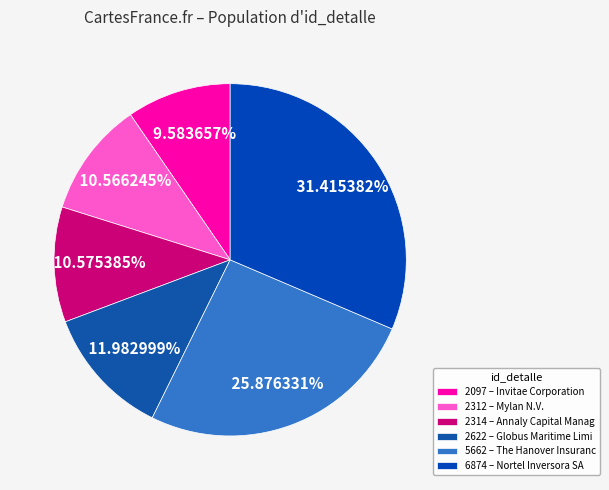

True or false: 5662 accounts for 26% of the total.

True